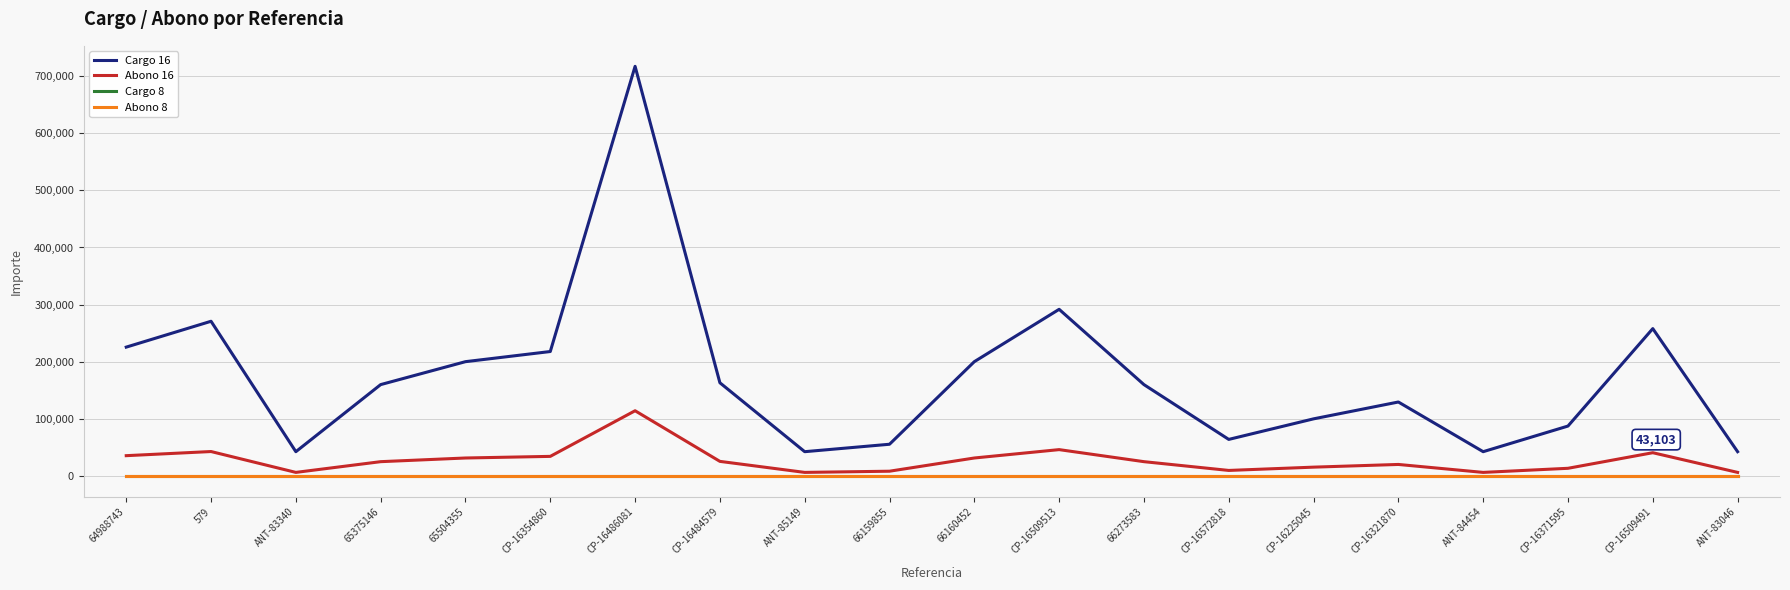

How many lines are shown in the chart?

4